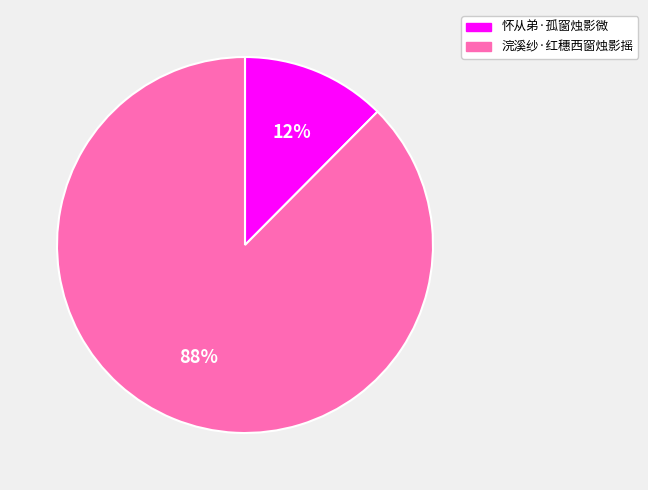

Between 浣溪纱·红穗西窗烛影摇 and 怀从弟·孤窗烛影微, which is larger?

浣溪纱·红穗西窗烛影摇